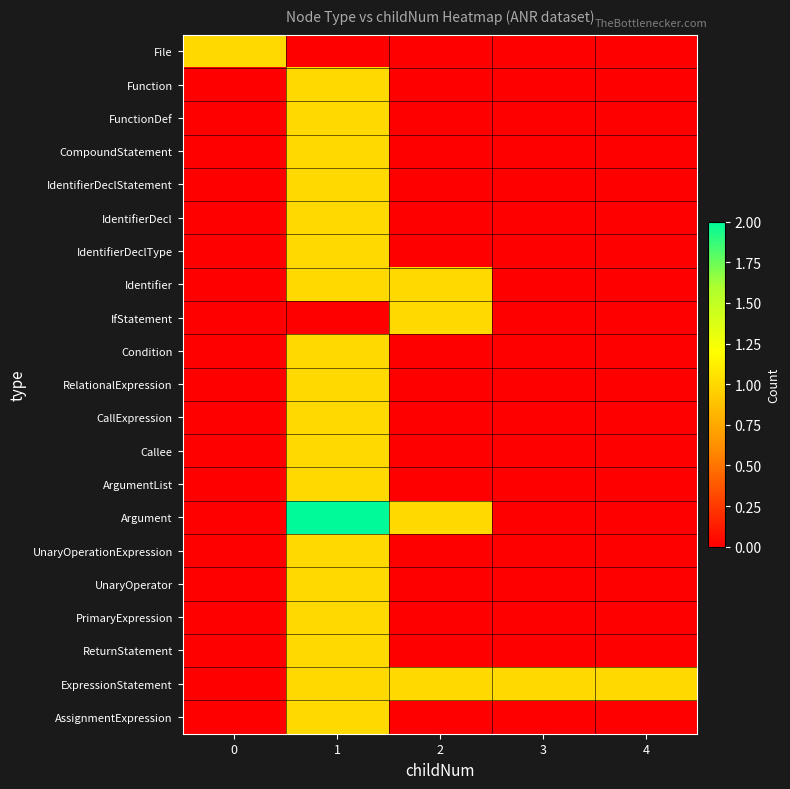

At how many categories does at least one series exceed 0?

5